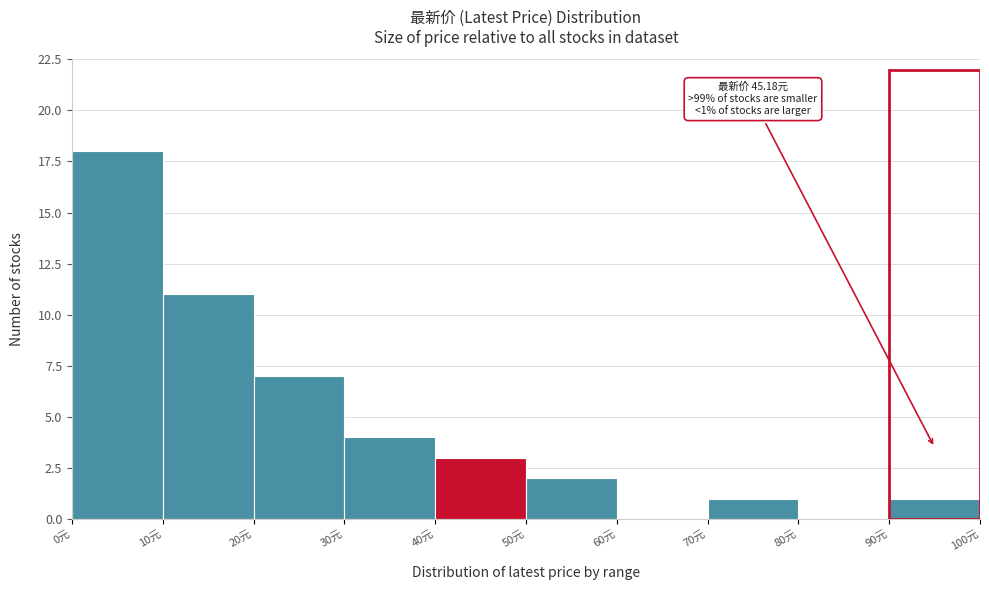

Which range on the x-axis has the tallest bar?

0 to 10